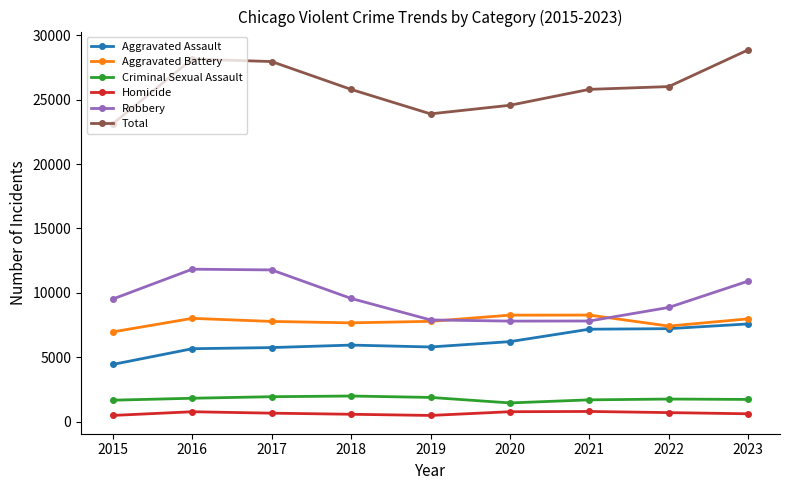

What is the difference between the maximum and second lowest values in the Criminal Sexual Assault series?

324